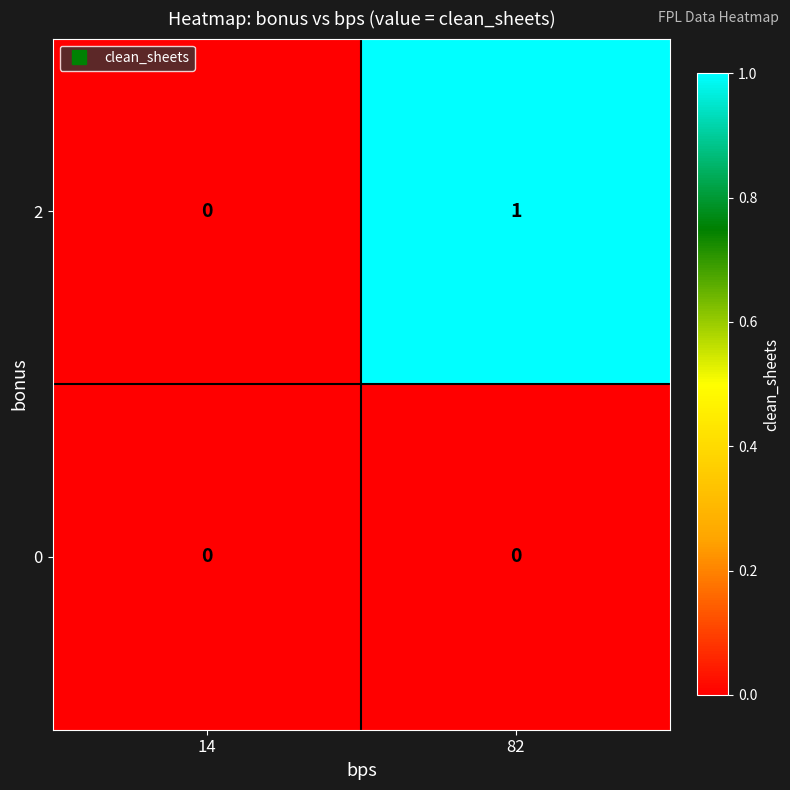

The 0 series shows 0 at 14. True or false?

True